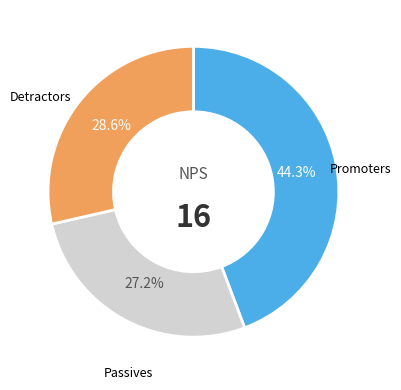

Rank the categories by value from lowest to highest.

Passives, Detractors, Promoters